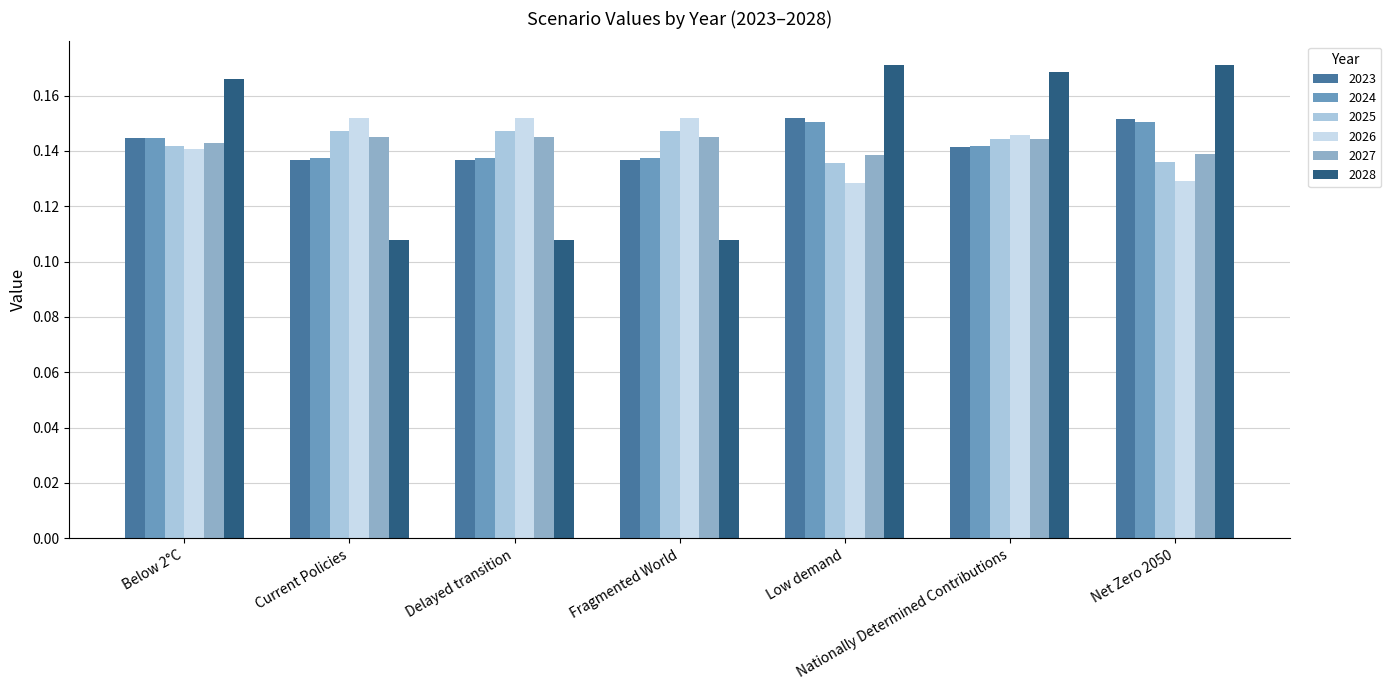

Is it true that 2023 equals 0.1 at Below 2°C?

True